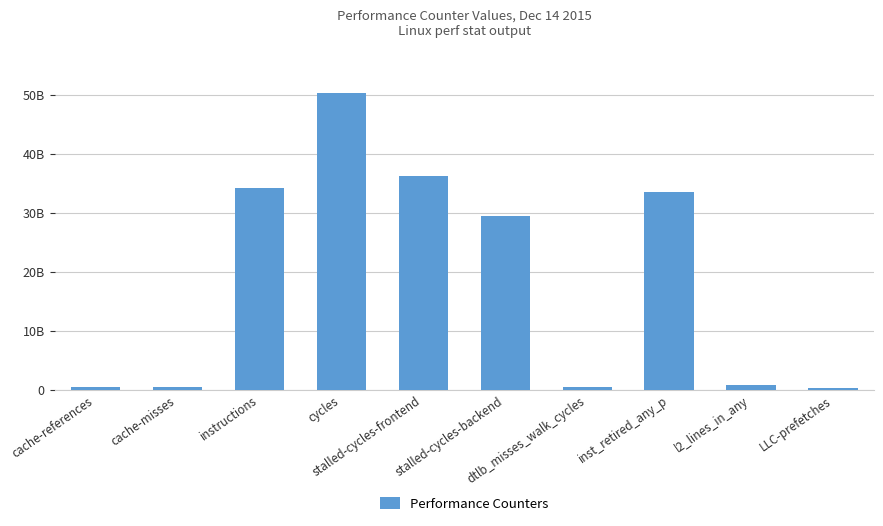

Does the chart contain any negative values?

No